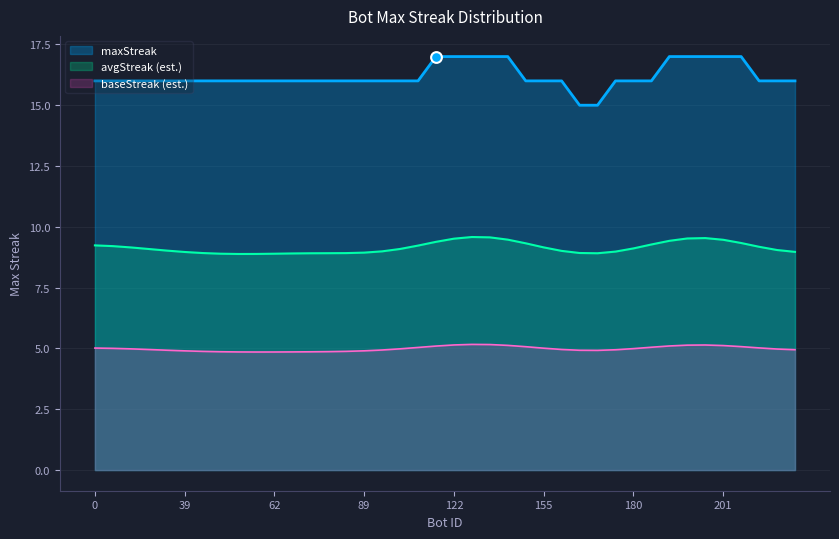

Which has a higher value, 11 or 39?

11